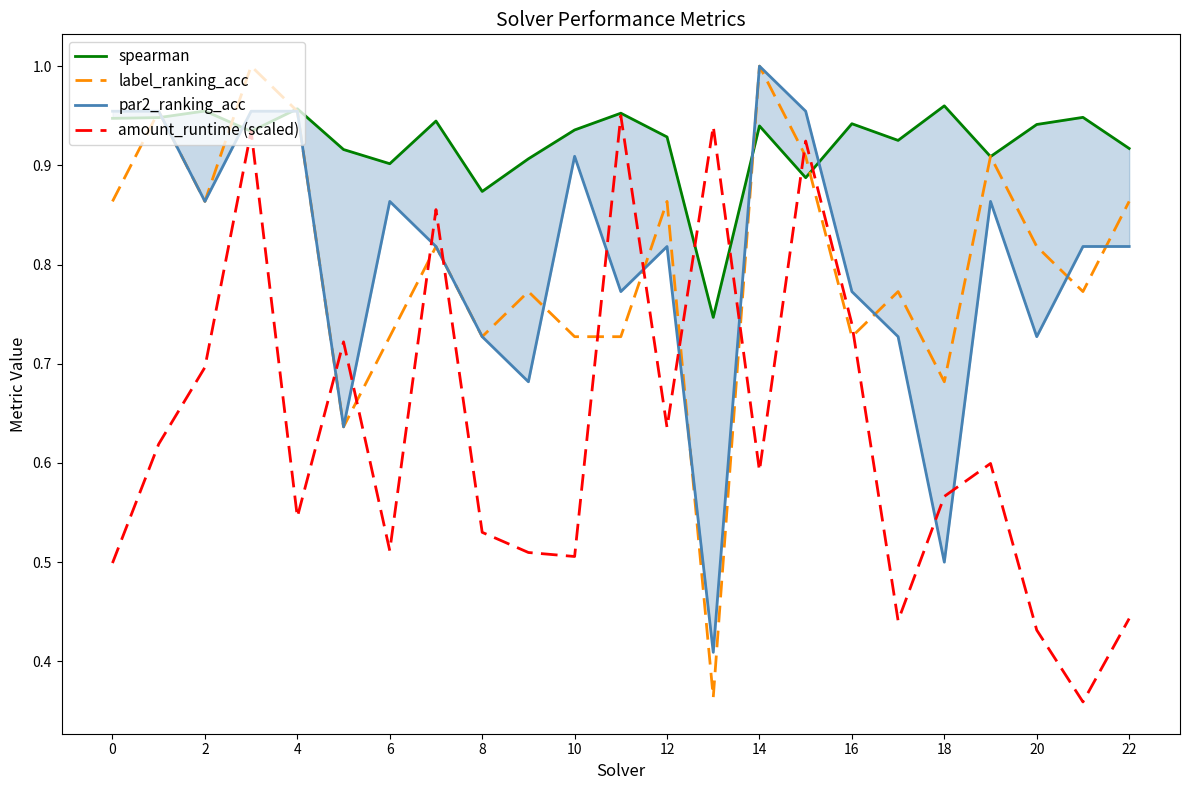

Does the chart have visible grid lines?

No